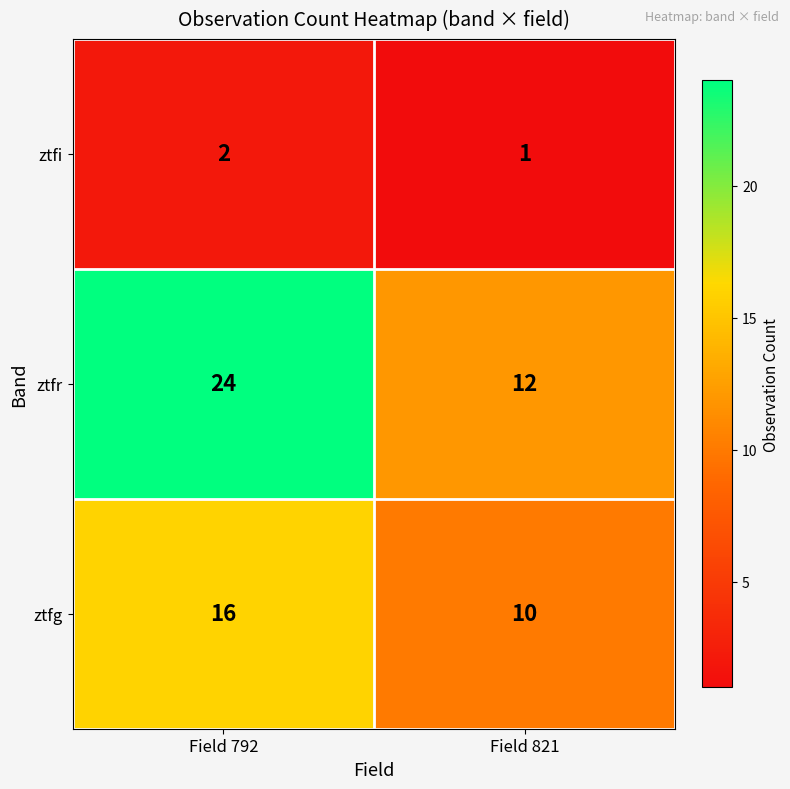

What is the approximate value of ztfg at Field 792?

16